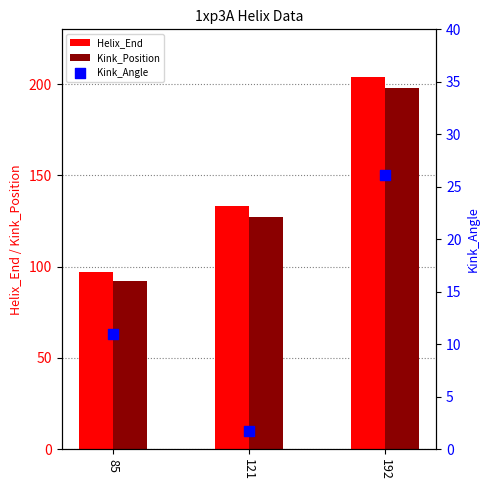

What is the total value across all series at 85?

200.0